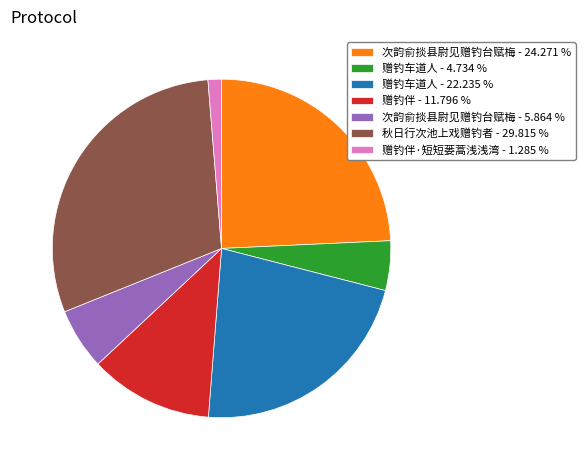

Rank the categories by value from highest to lowest.

秋日行次池上戏赠钓者 - 29.815 %, 次韵俞掞县尉见赠钓台赋梅 - 24.271 %, 赠钓车道人 - 22.235 %, 赠钓伴 - 11.796 %, 次韵俞掞县尉见赠钓台赋梅 - 5.864 %, 赠钓车道人 - 4.734 %, 赠钓伴·短短蒌蒿浅浅湾 - 1.285 %